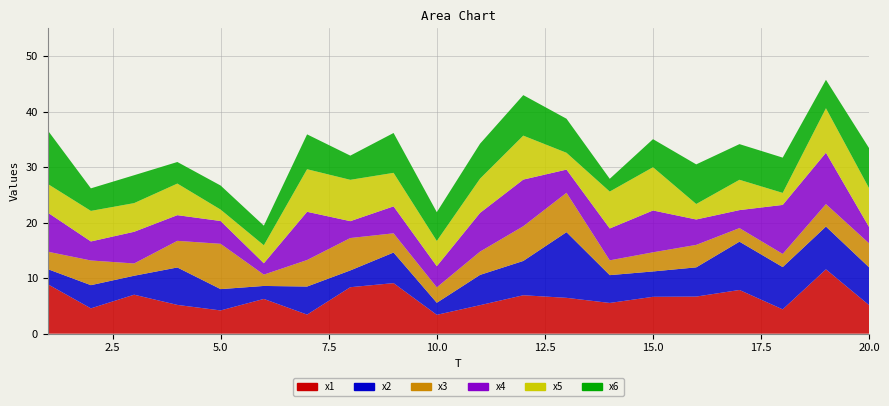

Reading right to left, transcribe all the data shown in this chart.

x1: 20=5.1	19=11.6	18=4.4	17=7.9	16=6.7	15=6.6	14=5.5	13=6.5	12=6.9	11=5.1	10=3.4	9=9.1	8=8.4	7=3.4	6=6.3	5=4.2	4=5.2	3=7.0	2=4.6	1=8.9
x2: 20=6.8	19=7.7	18=7.6	17=8.7	16=5.3	15=4.6	14=5.0	13=11.8	12=6.2	11=5.5	10=2.2	9=5.5	8=3.0	7=5.1	6=2.3	5=3.8	4=6.7	3=3.4	2=4.2	1=2.7
x3: 20=4.3	19=4.0	18=2.4	17=2.4	16=4.0	15=3.4	14=2.7	13=7.1	12=6.2	11=4.2	10=2.8	9=3.5	8=5.8	7=4.8	6=2.0	5=8.2	4=4.8	3=2.2	2=4.4	1=3.1
x4: 20=2.9	19=9.3	18=8.8	17=3.2	16=4.6	15=7.5	14=5.7	13=4.2	12=8.4	11=7.0	10=3.8	9=4.9	8=3.0	7=8.7	6=2.0	5=4.1	4=4.6	3=5.7	2=3.4	1=7.0
x5: 20=7.0	19=8.0	18=2.2	17=5.5	16=2.8	15=7.8	14=6.6	13=3.0	12=7.9	11=6.2	10=4.6	9=6.0	8=7.4	7=7.7	6=3.2	5=2.1	4=5.7	3=5.2	2=5.5	1=5.2
x6: 20=7.2	19=5.1	18=6.4	17=6.4	16=7.1	15=5.1	14=2.3	13=6.1	12=7.3	11=6.3	10=5.2	9=7.2	8=4.4	7=6.3	6=3.5	5=4.3	4=3.9	3=5.0	2=4.1	1=9.7